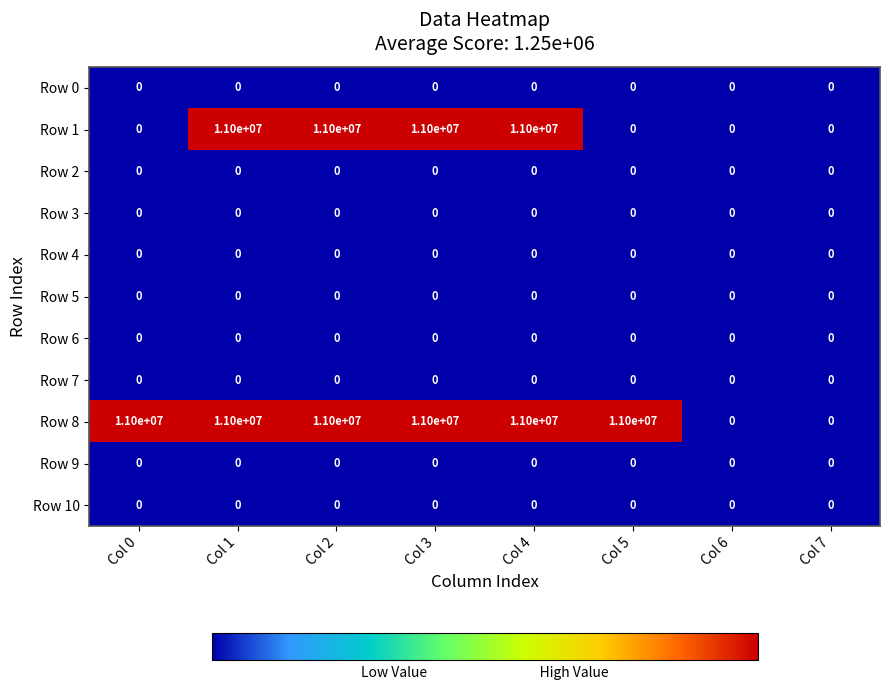

What is the difference between the highest and lowest values at Col 4?

11000000